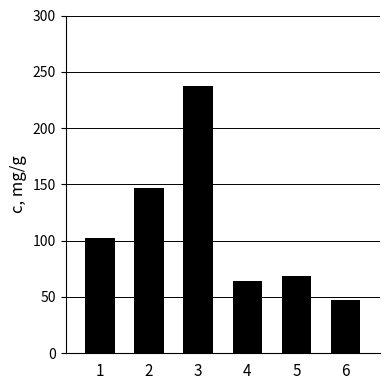

Where is the data nearest to the value 142?

2